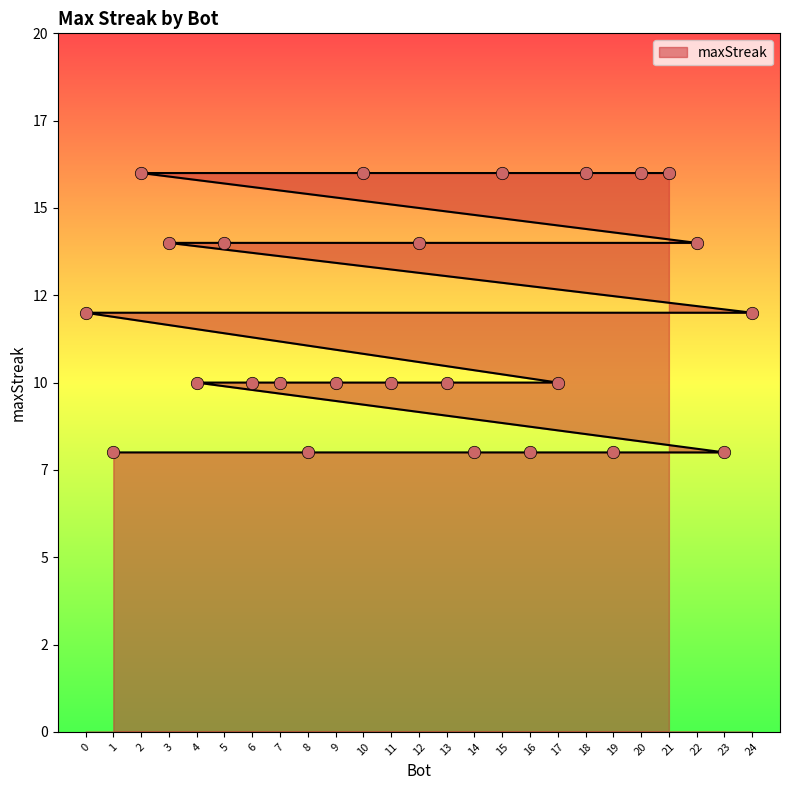

Between 2 and 13, which is larger?

2